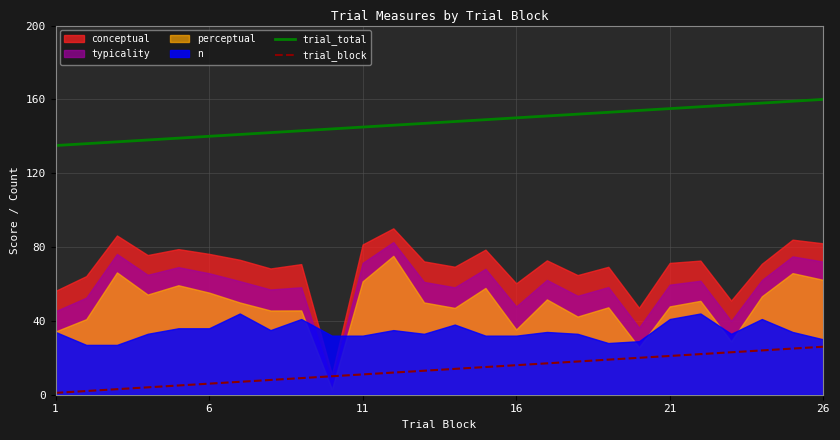

True or false: trial_block and trial_total intersect in this chart.

False